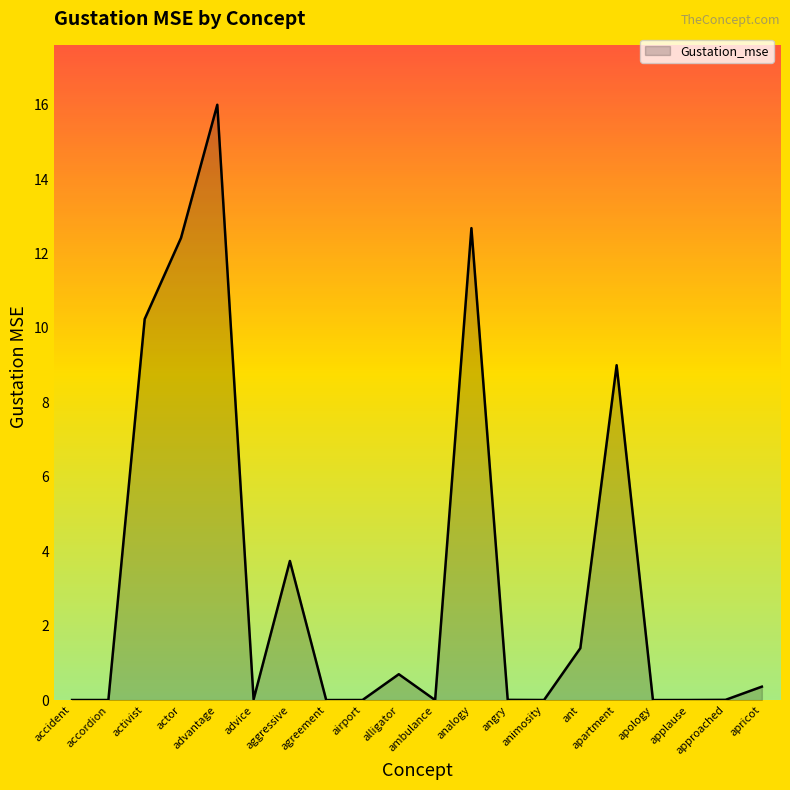

What is the greatest value displayed?

16.0